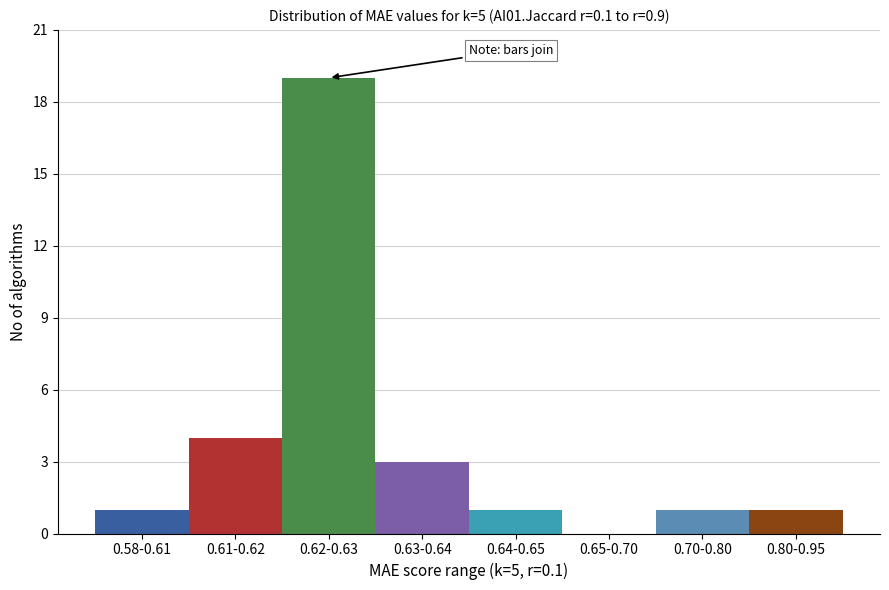

Reading right to left, what are all the values shown in this chart?

0.80-0.95=1	0.70-0.80=1	0.65-0.70=0	0.64-0.65=1	0.63-0.64=3	0.62-0.63=19	0.61-0.62=4	0.58-0.61=1